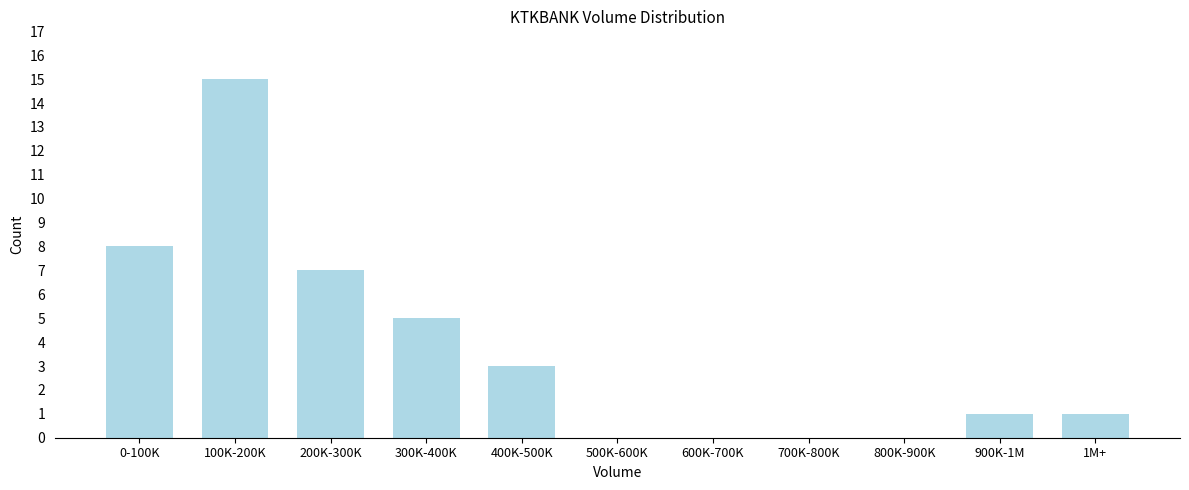

Reading left to right, extract all data points from this chart.

0-100K=8	100K-200K=15	200K-300K=7	300K-400K=5	400K-500K=3	500K-600K=0	600K-700K=0	700K-800K=0	800K-900K=0	900K-1M=1	1M+=1